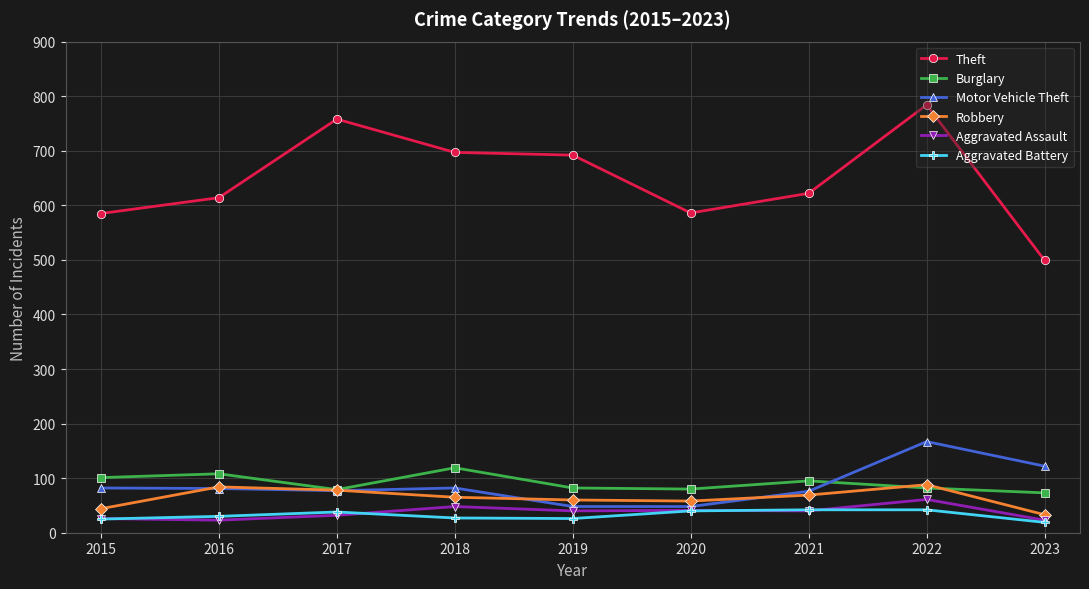

Is the value of Aggravated Battery at 2018 greater than the value of Motor Vehicle Theft at 2021?

No